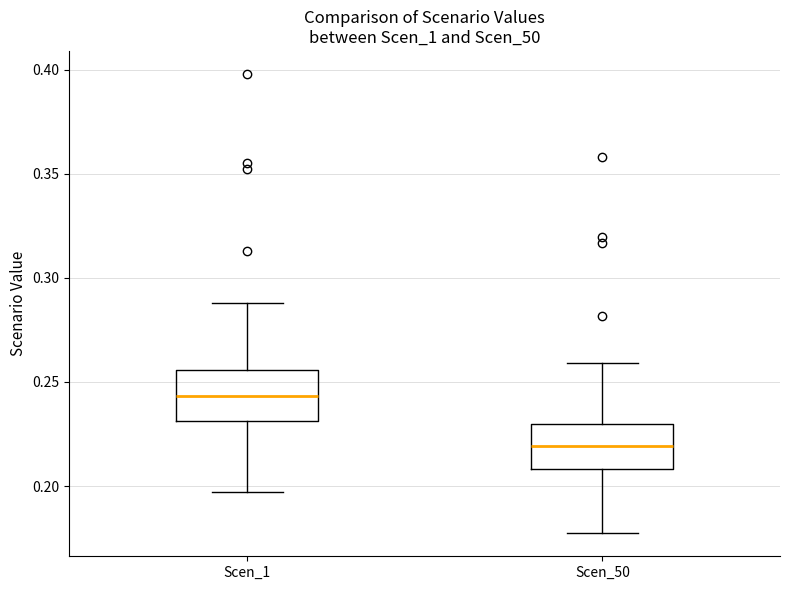

Where does the upper whisker of the box for Scen_50 end on the y-axis? The values are not printed on the chart, so give them approximately, as read against the axis.

0.260